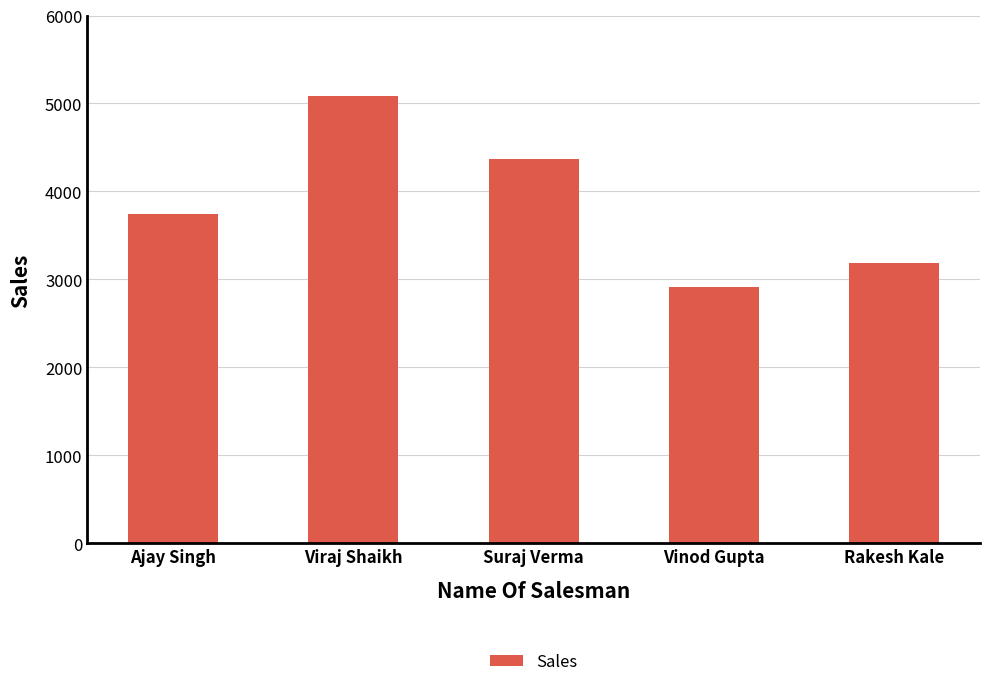

What is the label of the 3rd bar from the left?

Suraj Verma